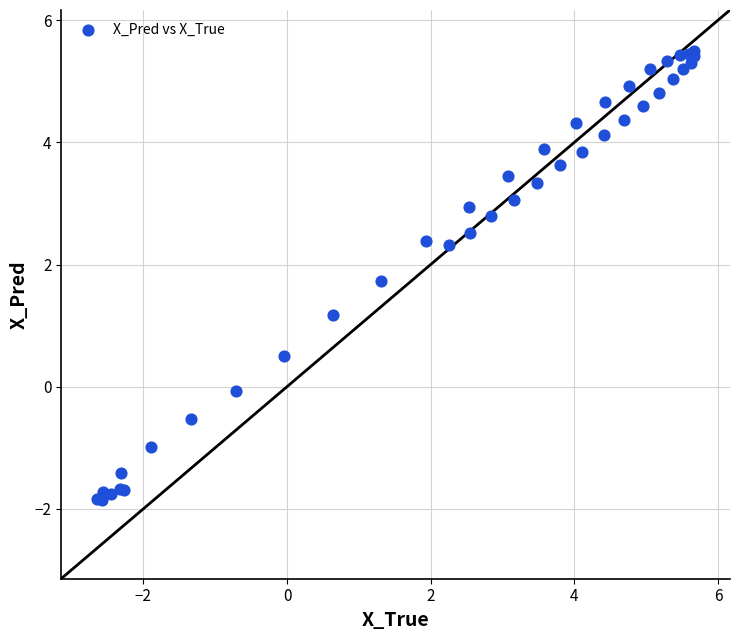

What Y value in the scatter plot is closest to 1?

1.2